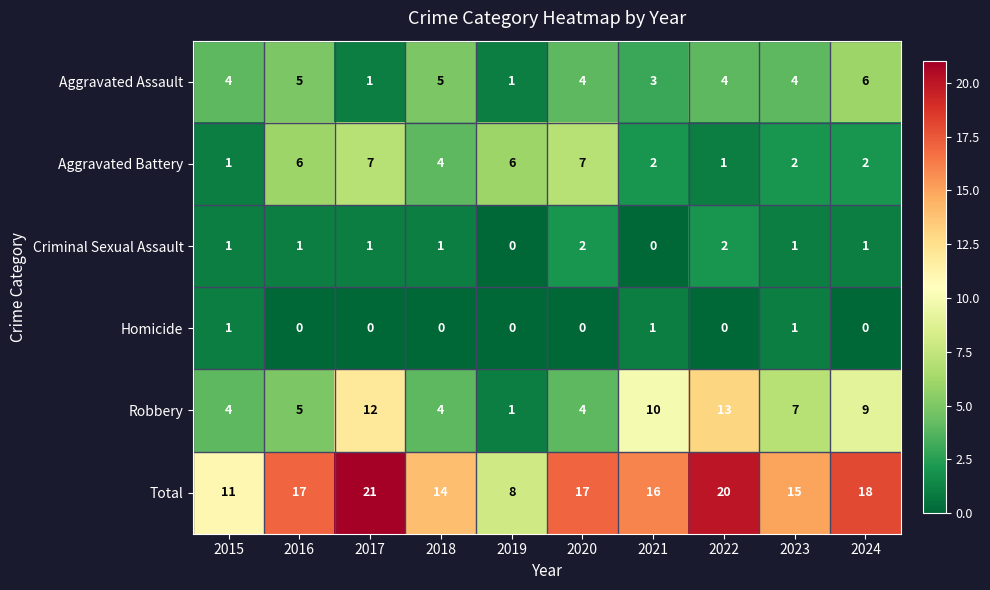

List the series in order of their peak value, highest first.

Total, Robbery, Aggravated Battery, Aggravated Assault, Criminal Sexual Assault, Homicide